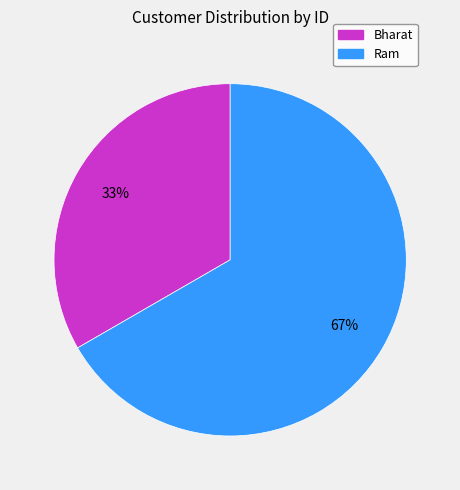

Do Bharat and Ram together represent more than half of the pie?

Yes